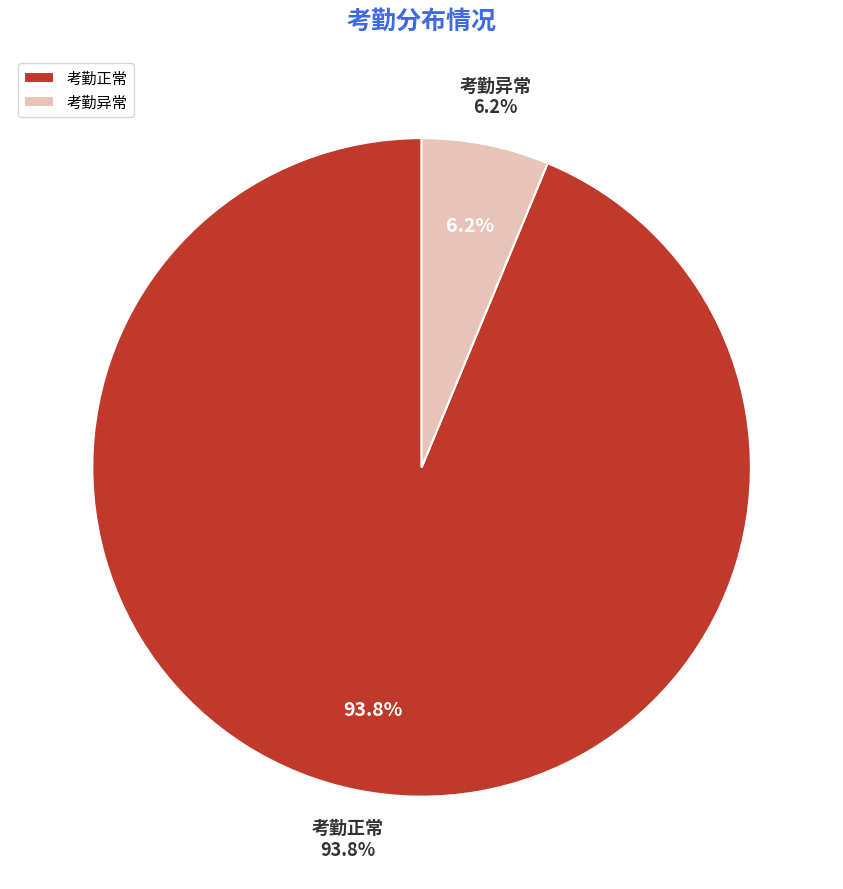

How many segments does this pie chart have?

2